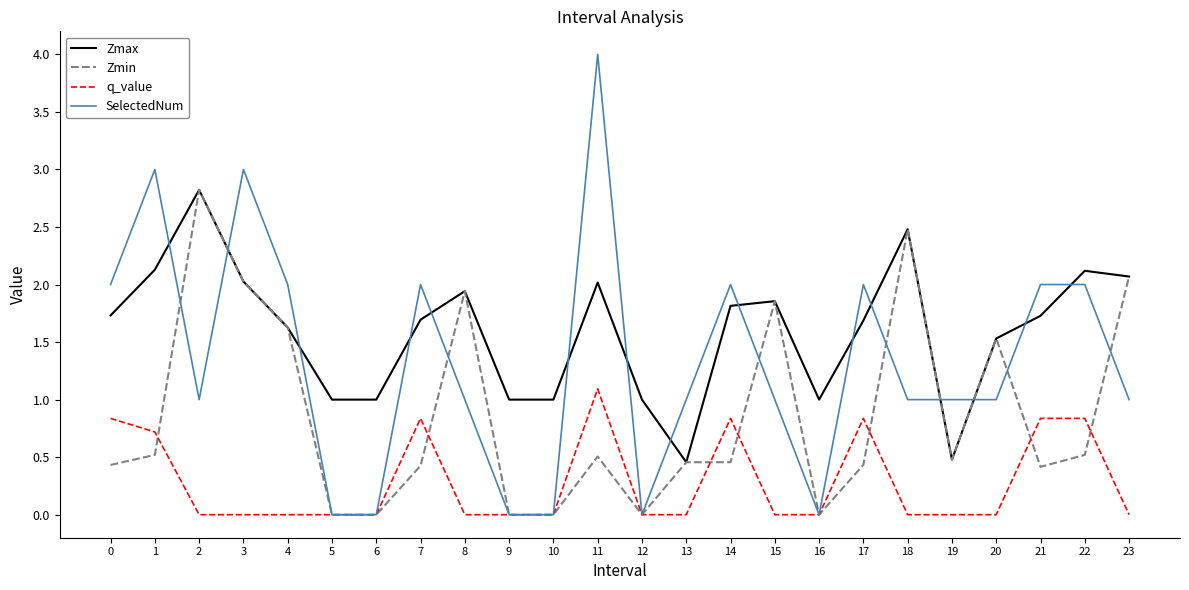

Is this an area chart (filled region under the line)?

No